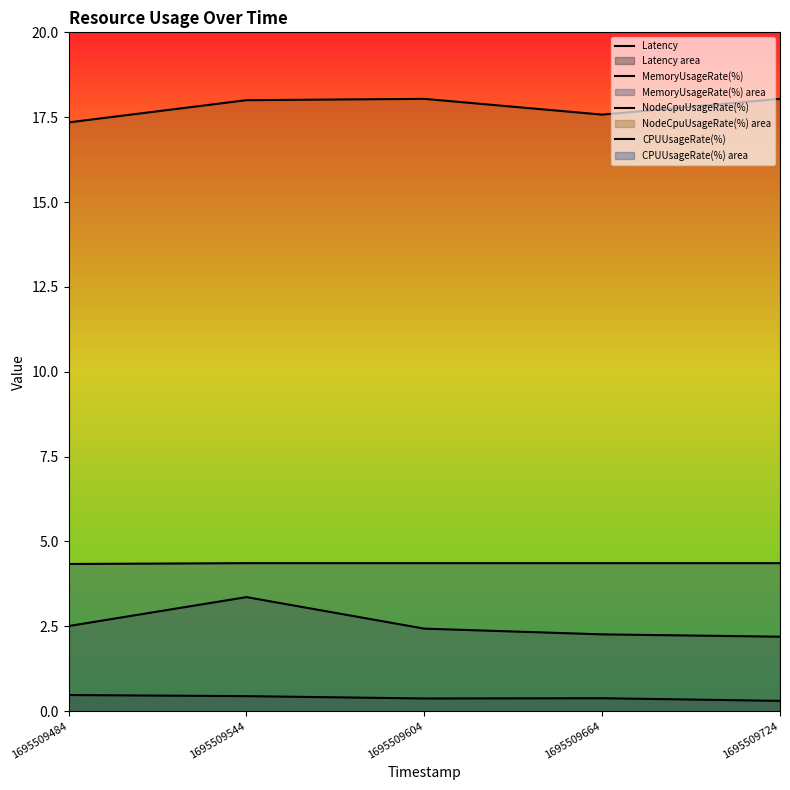

Is it true that NodeCpuUsageRate(%) equals 6.9 at 1695509604?

False